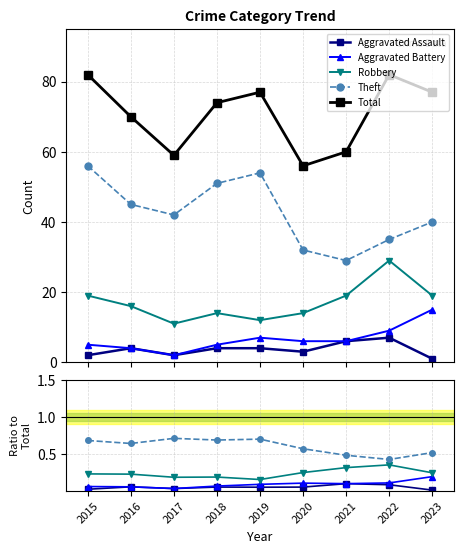

At which category is the sum across all series the highest?

2015